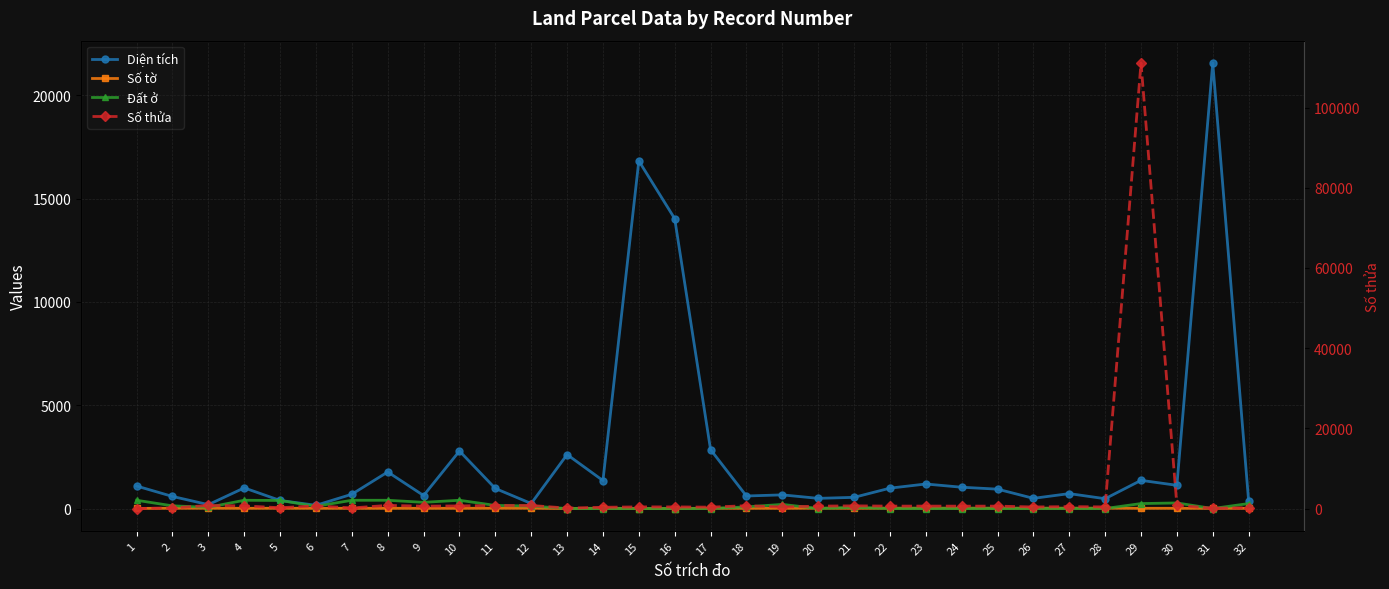

At which label does Số tờ first exceed 11?

2